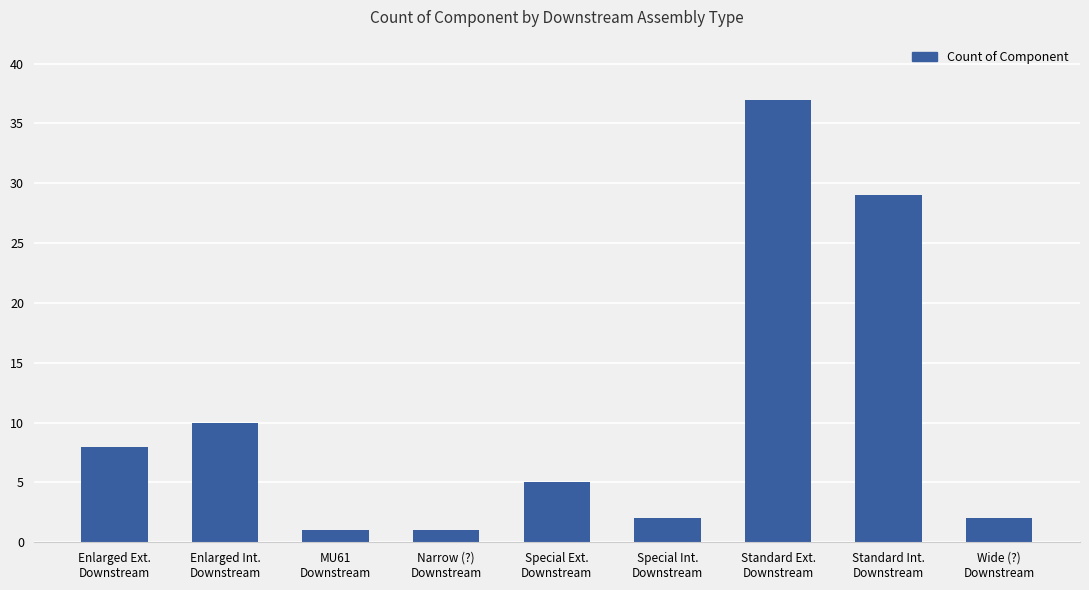

Is it true that the value at Standard Ext.
Downstream is 11?

False